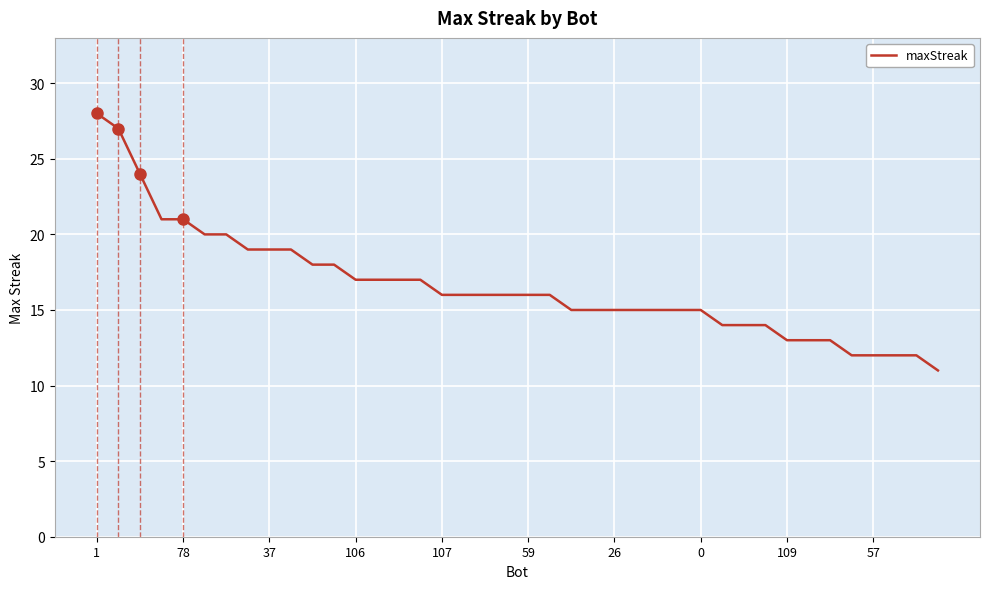

What is the minimum value shown in the chart?

11